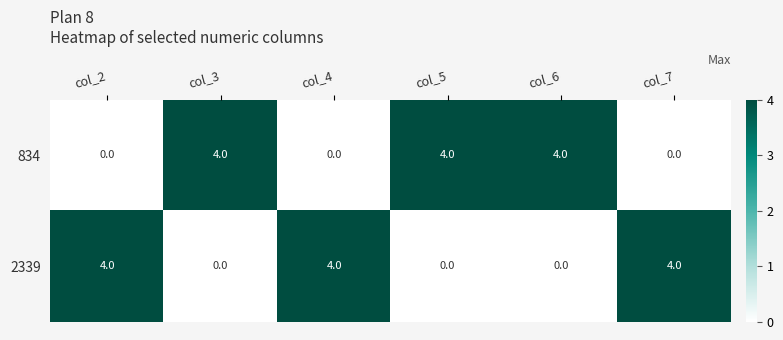

What is the spread (max minus min) of values at col_5?

4